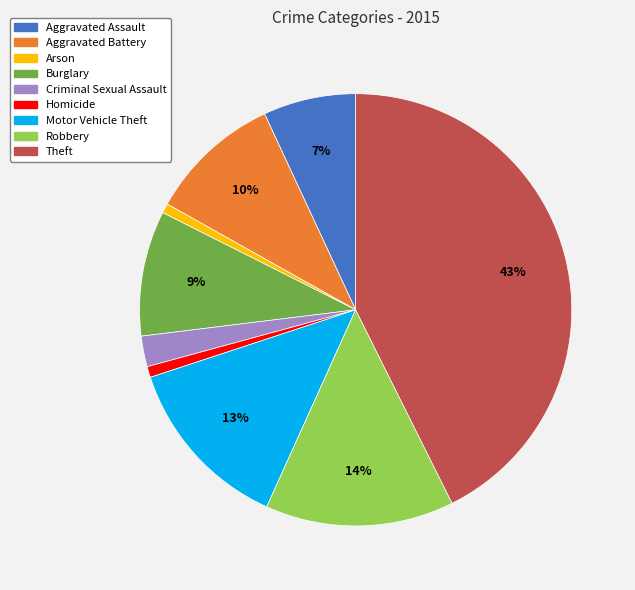

Which has a higher value, Aggravated Battery or Aggravated Assault?

Aggravated Battery